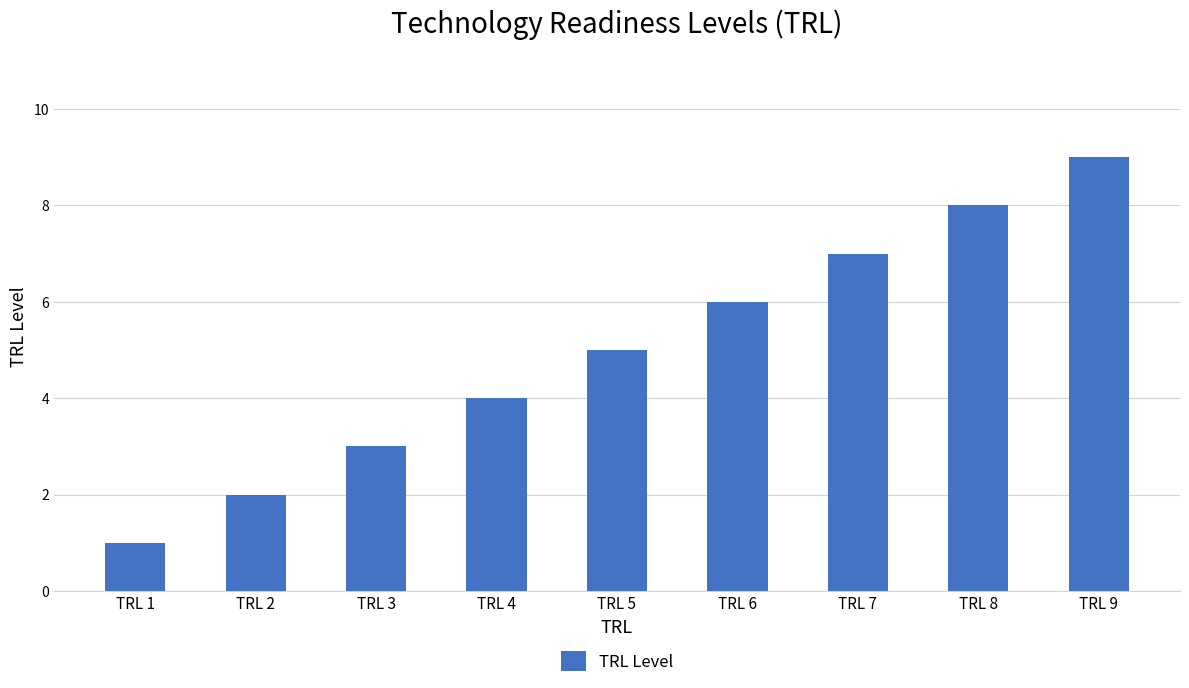

Read the value at TRL 4.

4